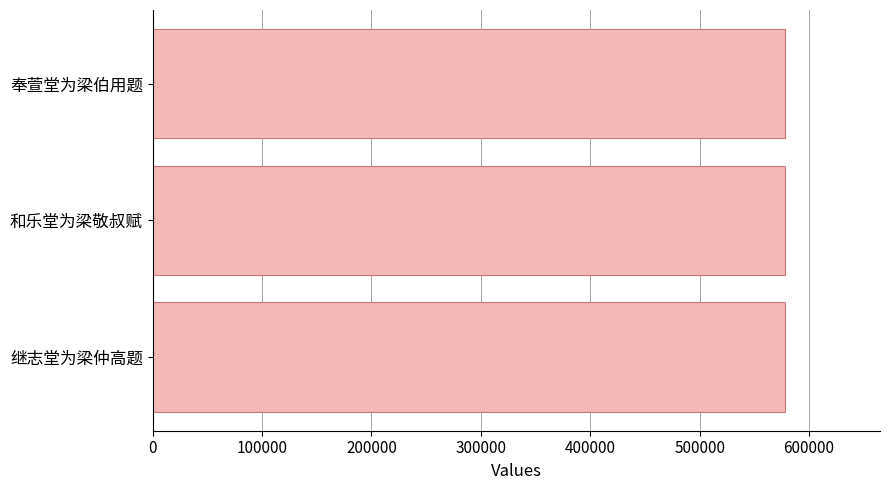

What is the minimum value shown in the chart?

578066